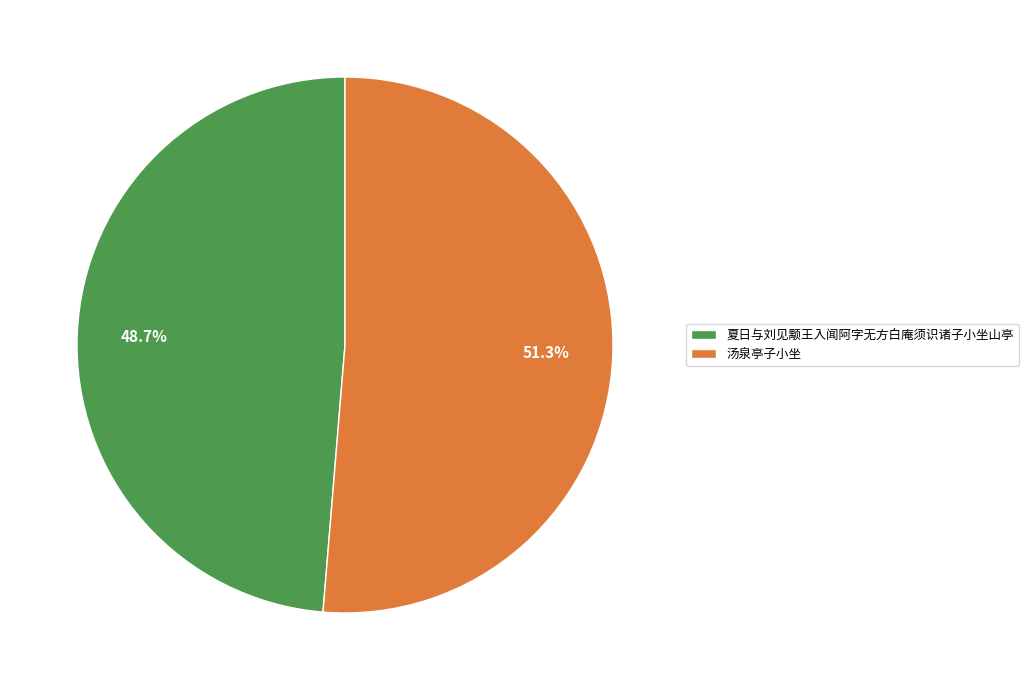

What is the majority slice?

汤泉亭子小坐